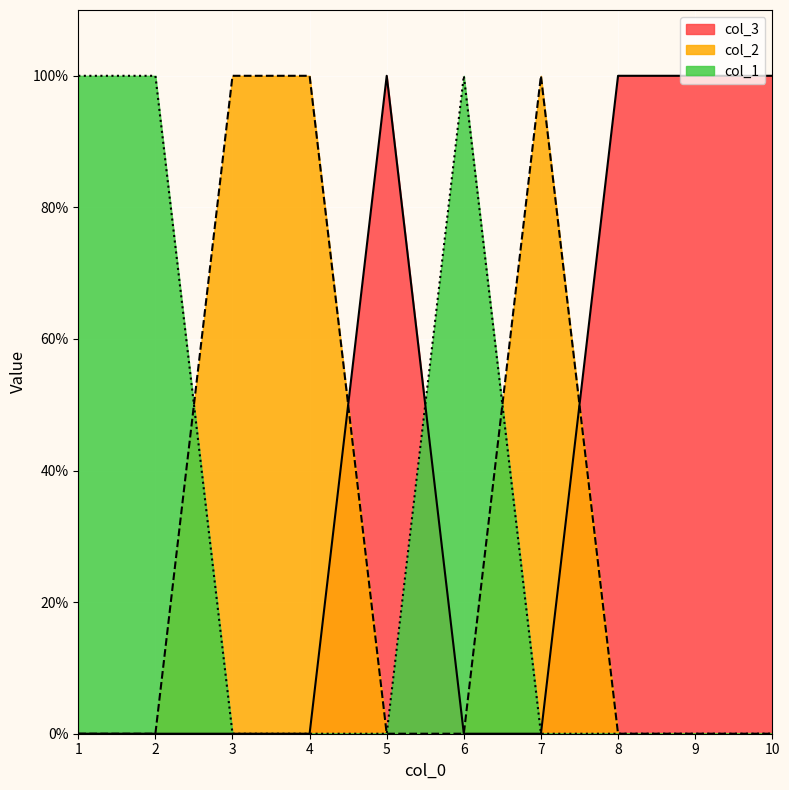

Which series has the largest total across all categories?

col_3